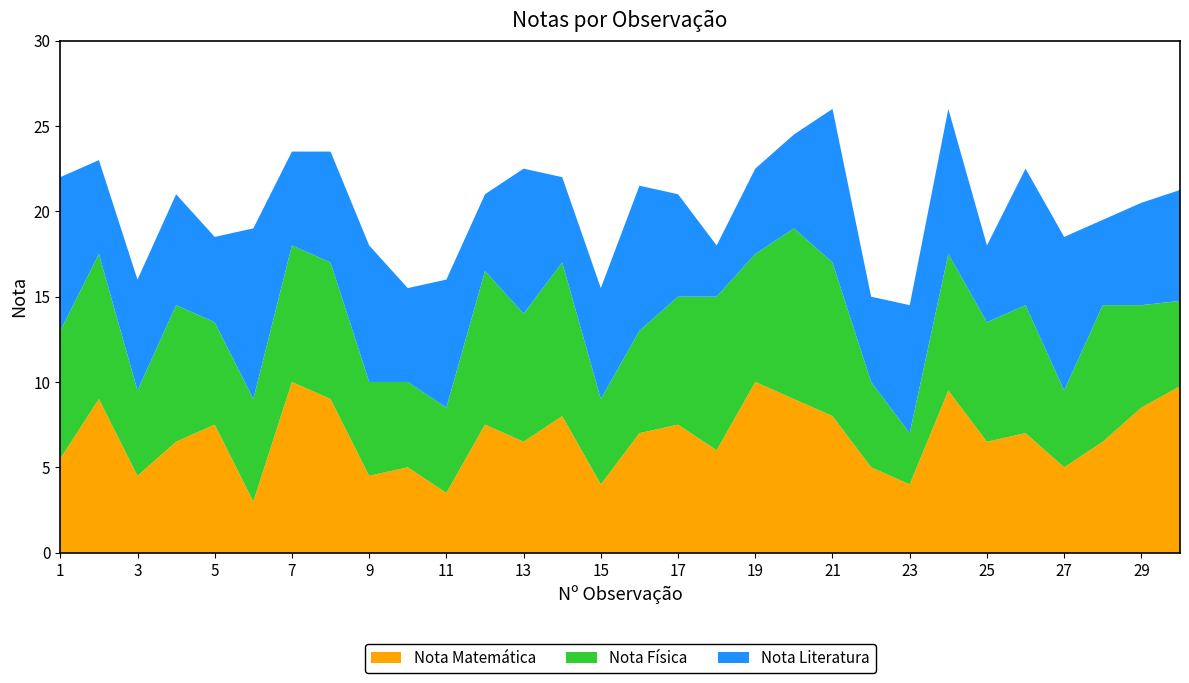

Reading left to right, transcribe all the data shown in this chart.

Nota Matemática: 5.5	9.0	4.5	6.5	7.5	3.0	10.0	9.0	4.5	5.0	3.5	7.5	6.5	8.0	4.0	7.0	7.5	6.0	10.0	9.0	8.0	5.0	4.0	9.5	6.5	7.0	5.0	6.5	8.5	9.8
Nota Física: 7.5	8.5	5.0	8.0	6.0	6.0	8.0	8.0	5.5	5.0	5.0	9.0	7.5	9.0	5.0	6.0	7.5	9.0	7.5	10.0	9.0	5.0	3.0	8.0	7.0	7.5	4.5	8.0	6.0	5.0
Nota Literatura: 9.0	5.5	6.5	6.5	5.0	10.0	5.5	6.5	8.0	5.5	7.5	4.5	8.5	5.0	6.5	8.5	6.0	3.0	5.0	5.5	9.0	5.0	7.5	8.5	4.5	8.0	9.0	5.0	6.0	6.5